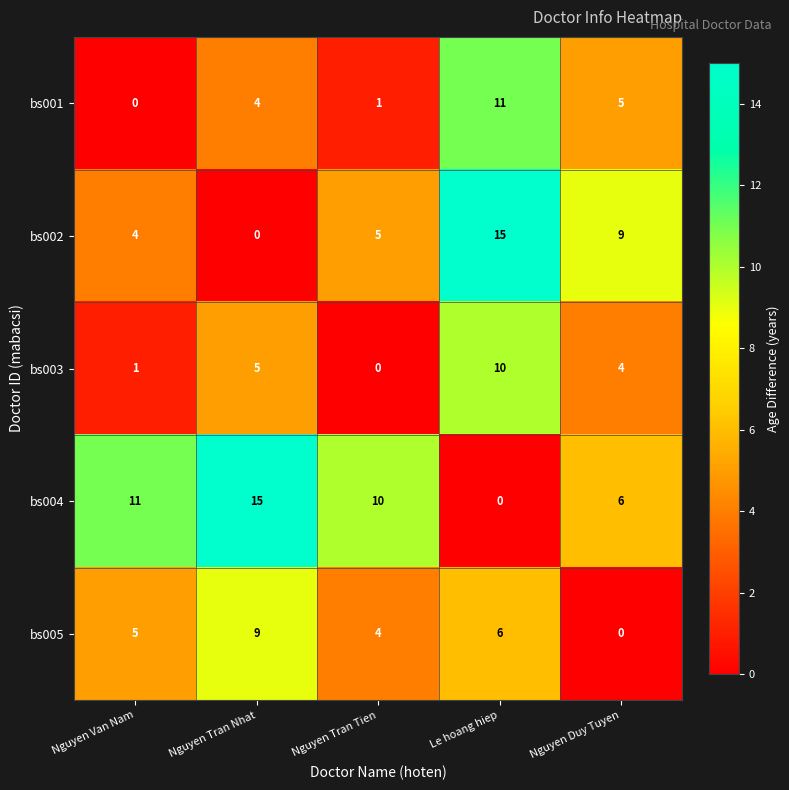

What is the average value of the bs002 series?

7